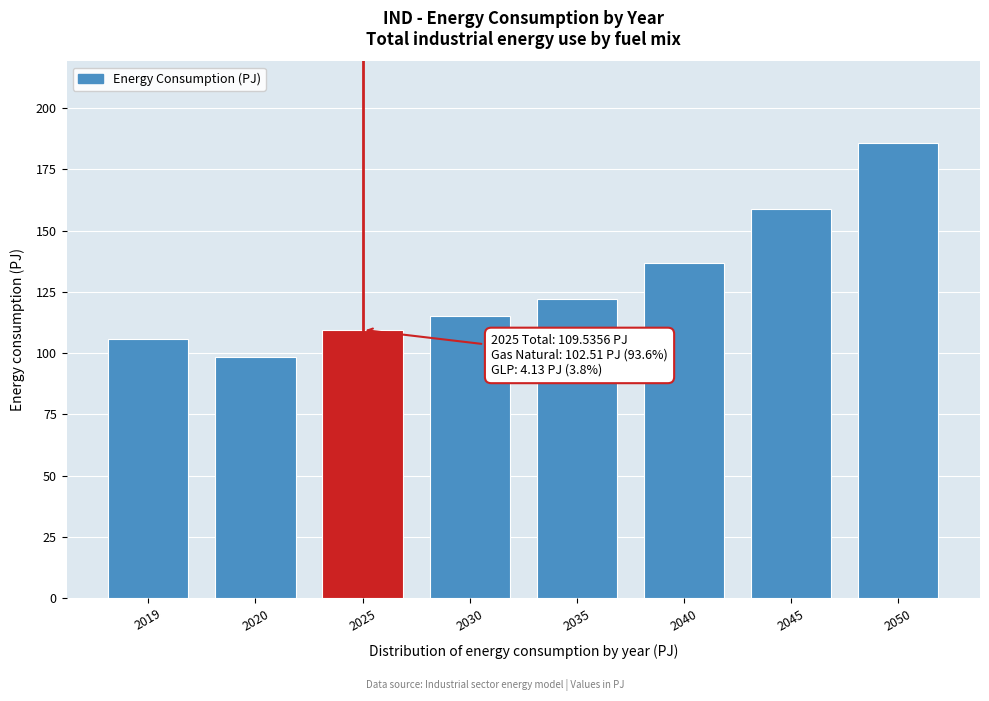

Reading left to right, what are all the values shown in this chart?

2019=106.0	2020=98.6	2025=109.5	2030=115.2	2035=122.3	2040=136.9	2045=158.7	2050=185.7